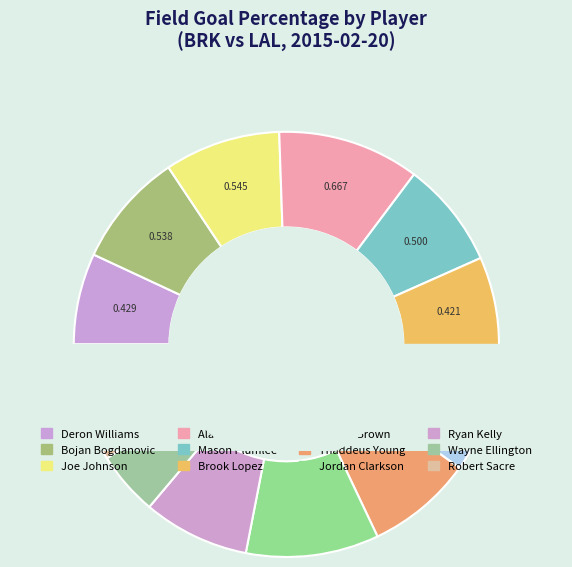

Count the number of slices in the pie.

12